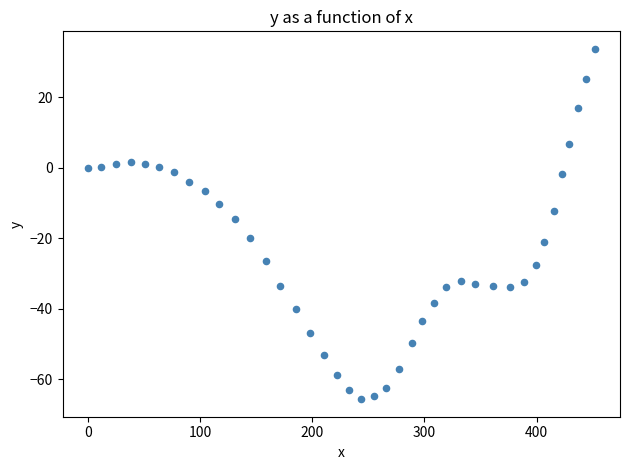

What is the range of X values (max minus min)?

451.8